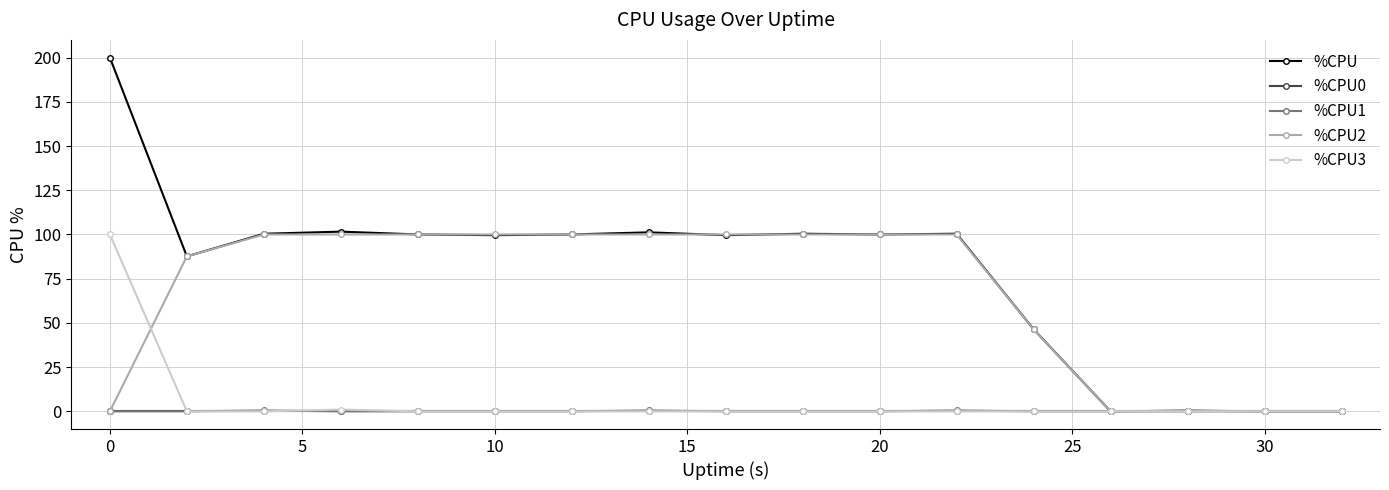

What are all the series names shown in the legend?

%CPU, %CPU0, %CPU1, %CPU2, %CPU3